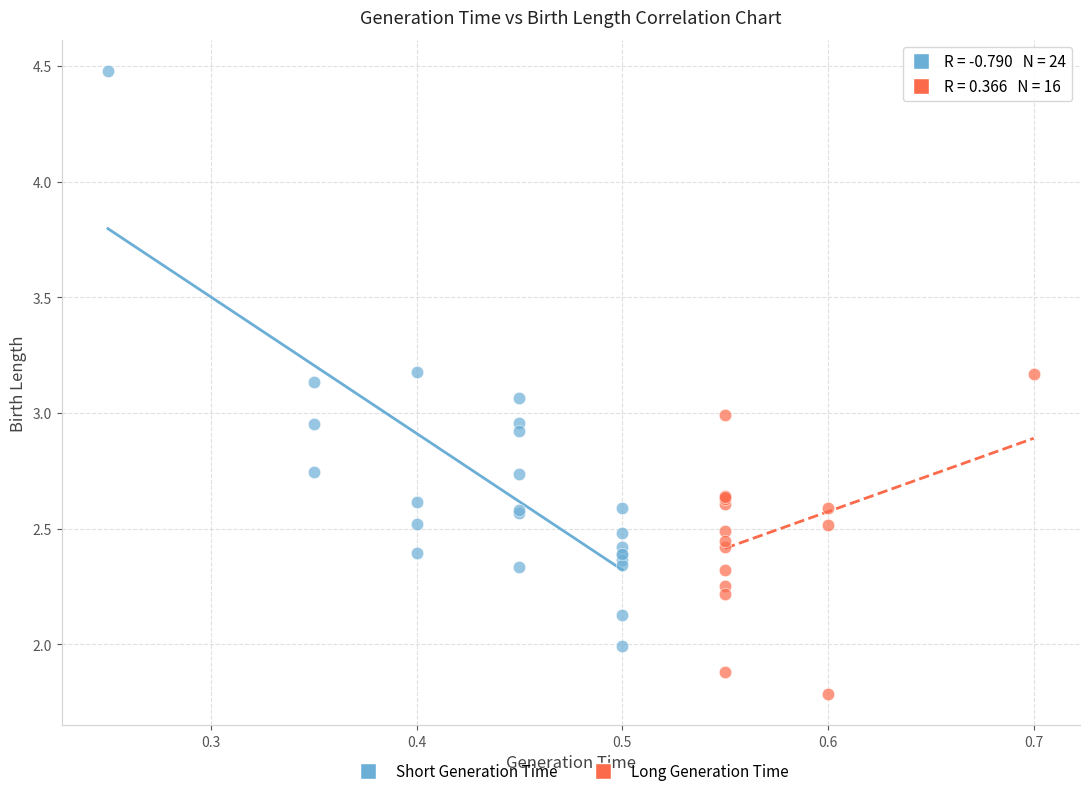

Which series reaches the minimum Y coordinate?

Long Generation Time